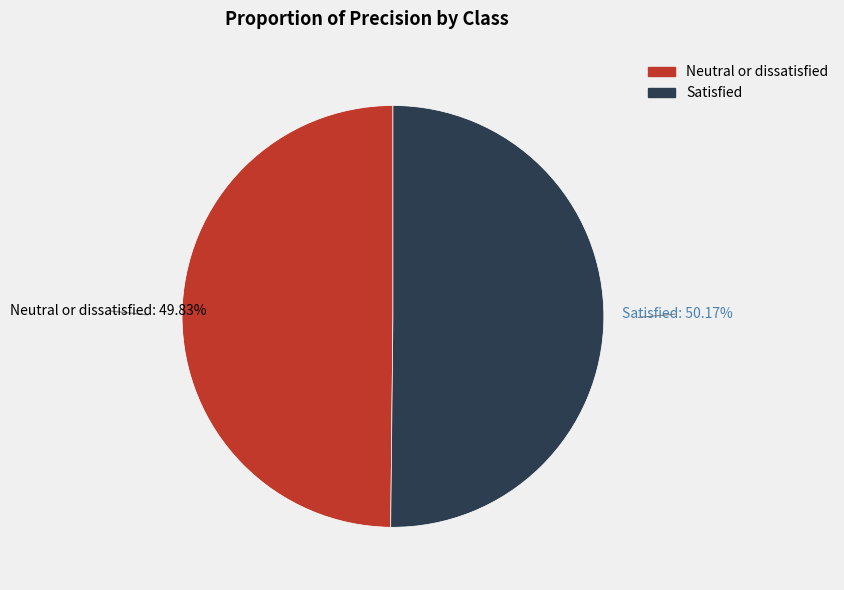

To the nearest percent, what percentage of the pie is Satisfied?

50%